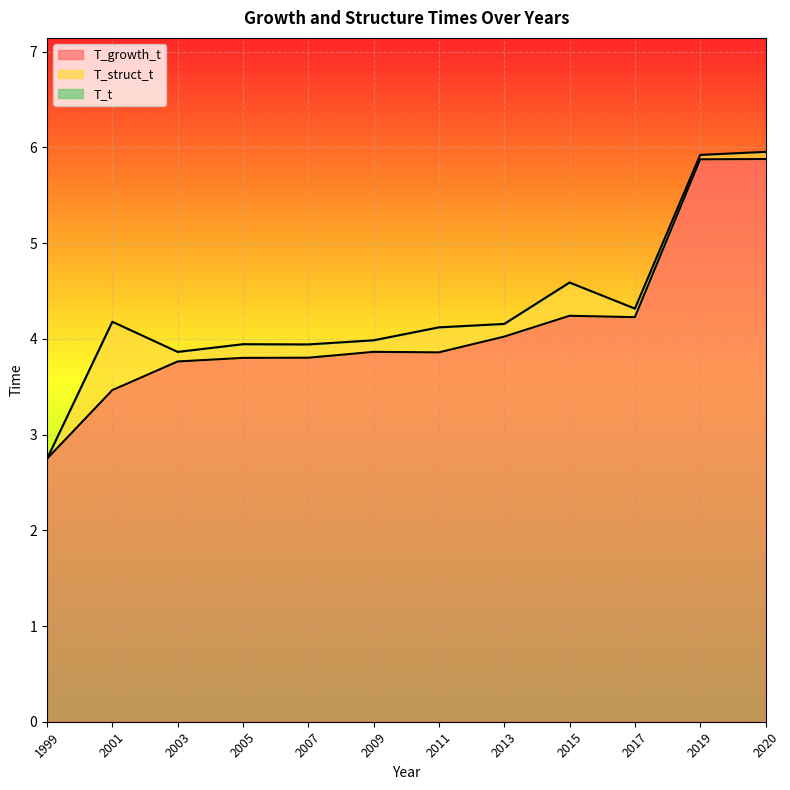

Is the value of T_growth_t at 1999 greater than the value of T_t at 2013?

No